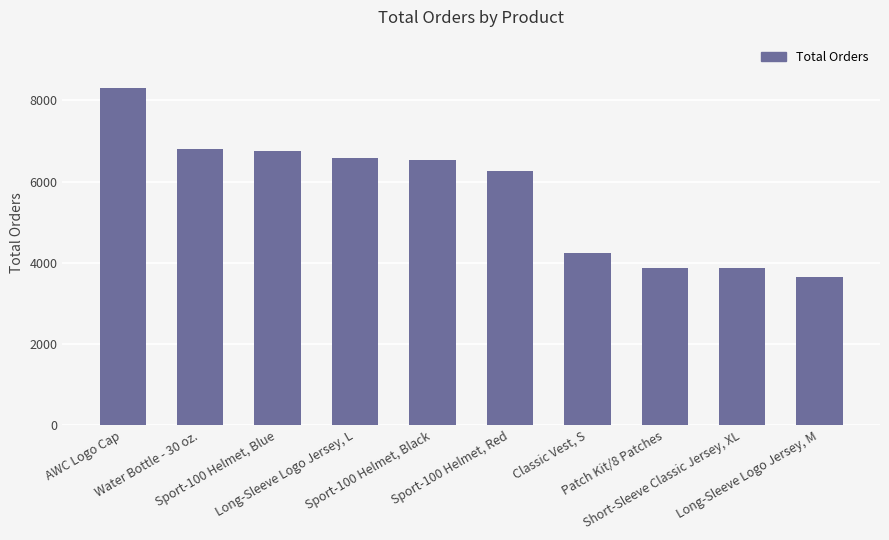

What position from the left is Sport-100 Helmet, Blue?

3